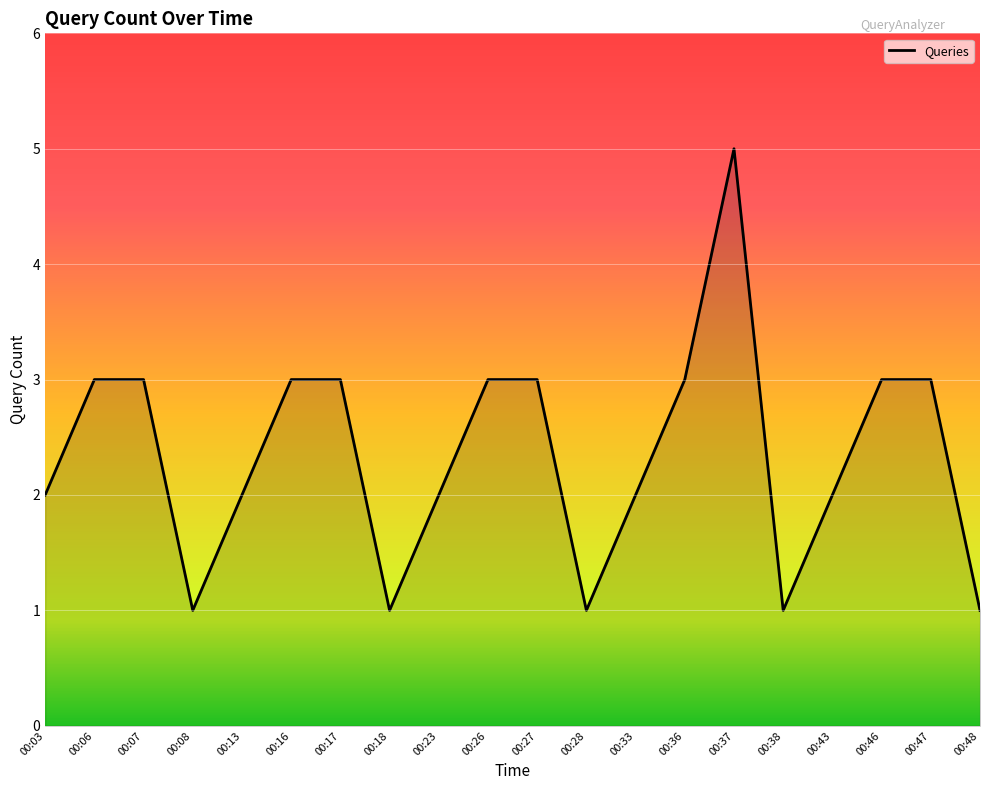

True or false: the data has more than 0 interior local peaks.

True